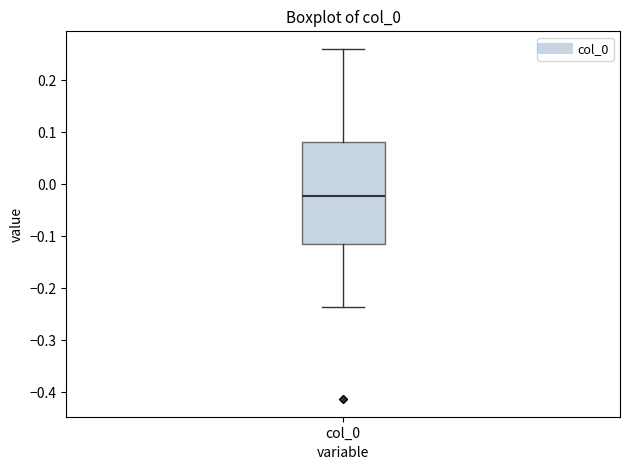

Transcribe this box plot: give where the median line is, the range the box spans, and where the two whiskers end, as read against the y-axis. The values are not printed on the chart, so give them approximately, as read against the axis.

median -0.02, box -0.11 to 0.08, whiskers -0.24 to 0.26